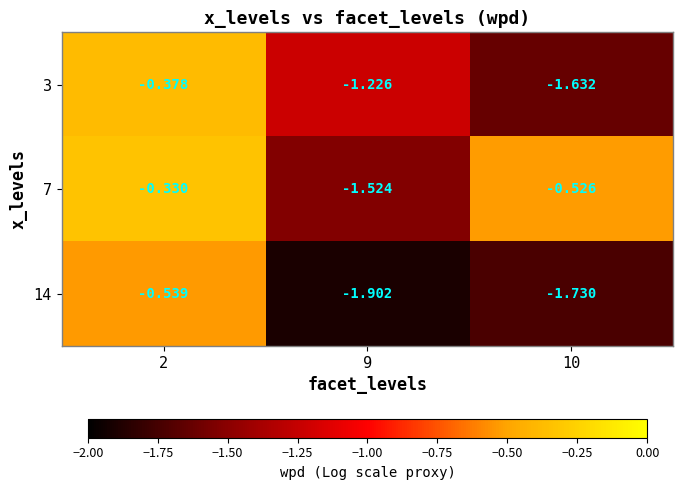

How many distinct data groups are displayed?

3